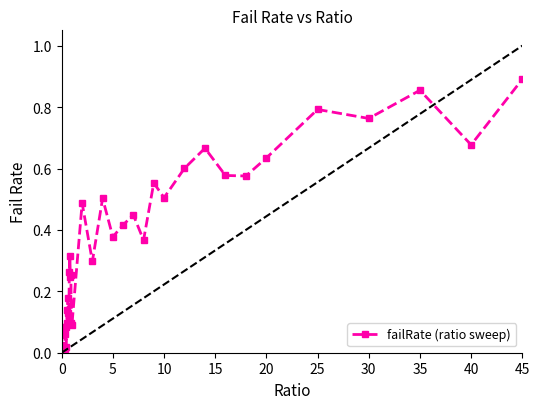

What is the sum of all values?

13.3